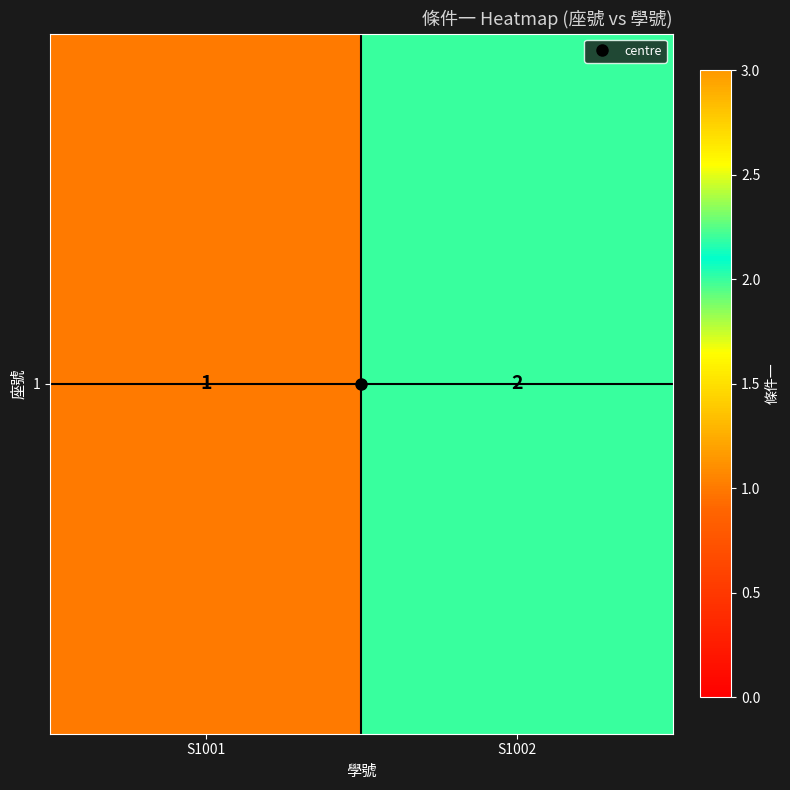

What is the difference between the maximum and minimum values?

1